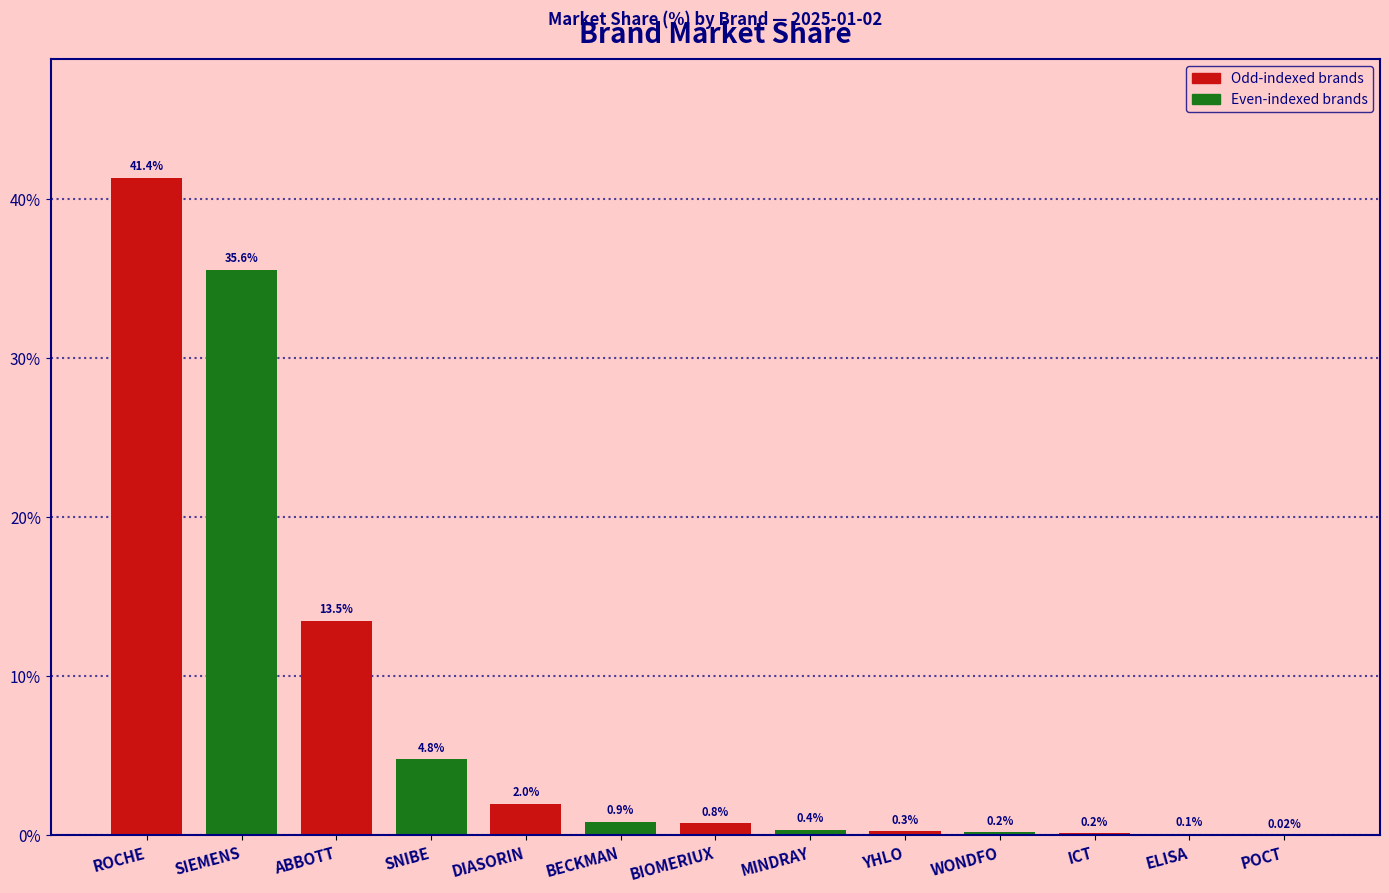

At which label is the value closest to 20?

ABBOTT